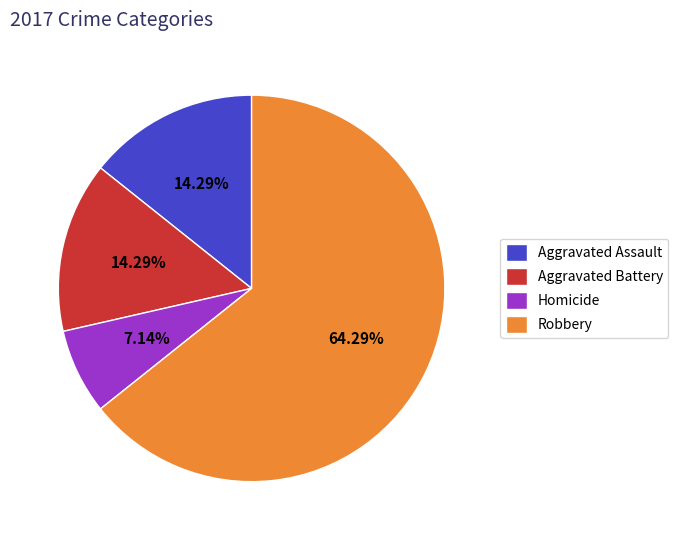

Which category accounts for the majority?

Robbery